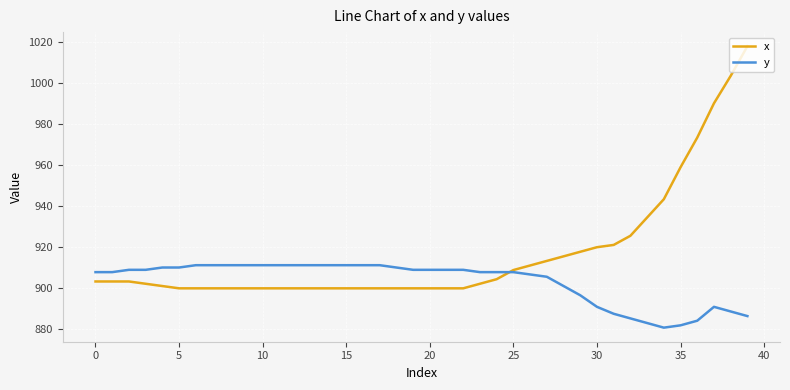

Rank the series by their average value, from lowest to highest.

y, x